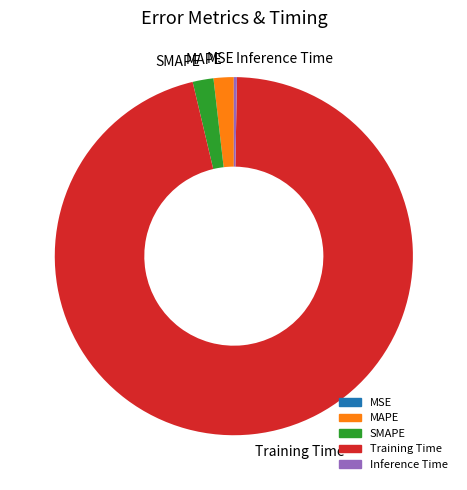

Is there any slice that represents more than half of the pie?

Yes